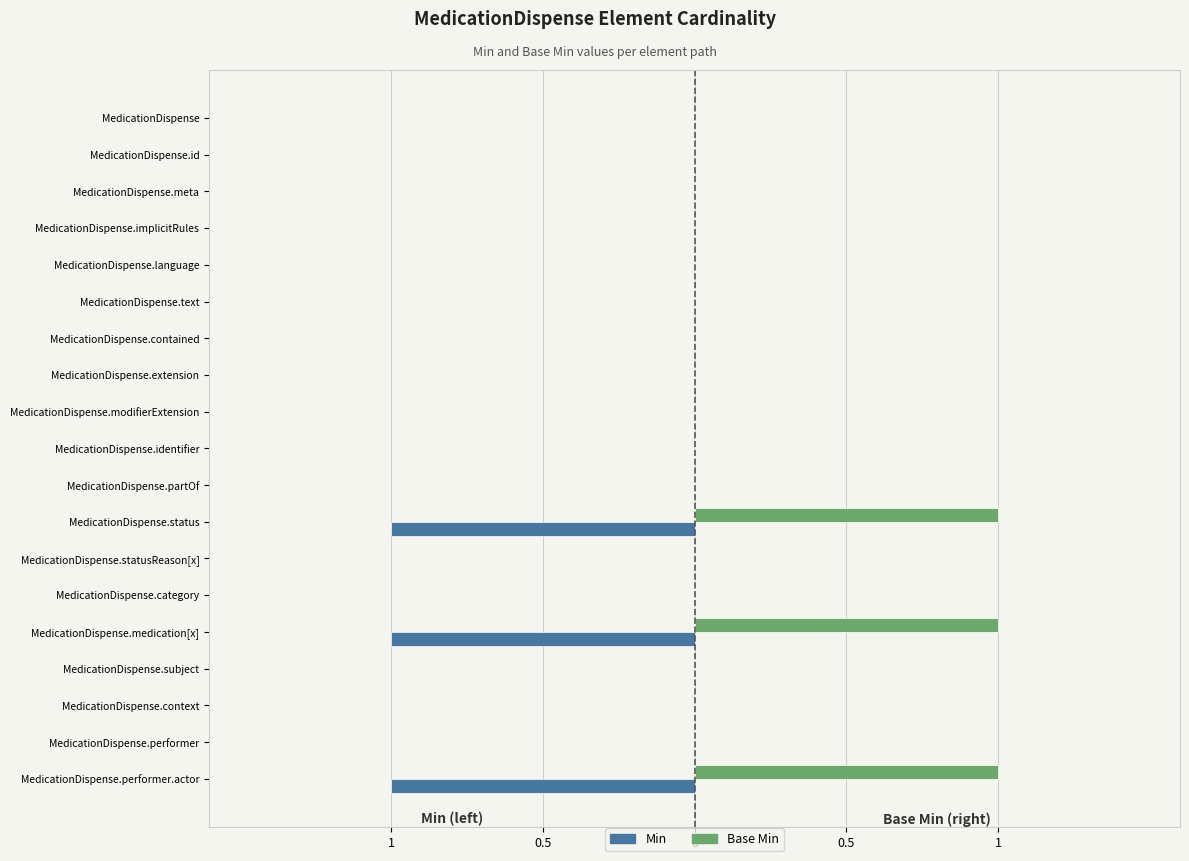

What are all the series names shown in the legend?

Min, Base Min